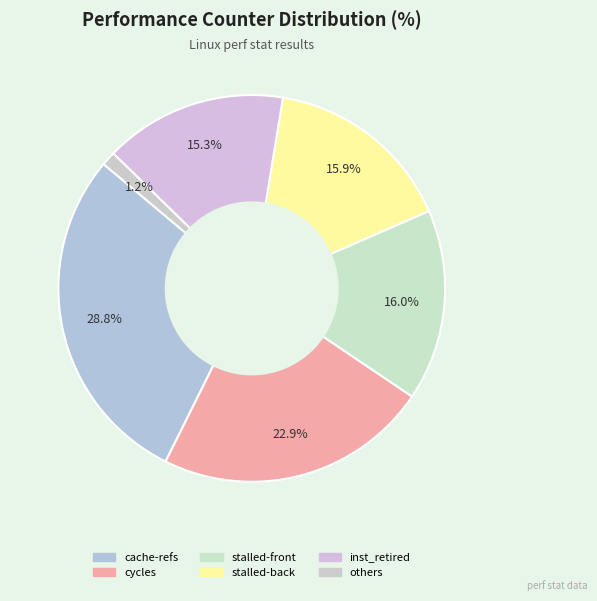

How many segments does this pie chart have?

6